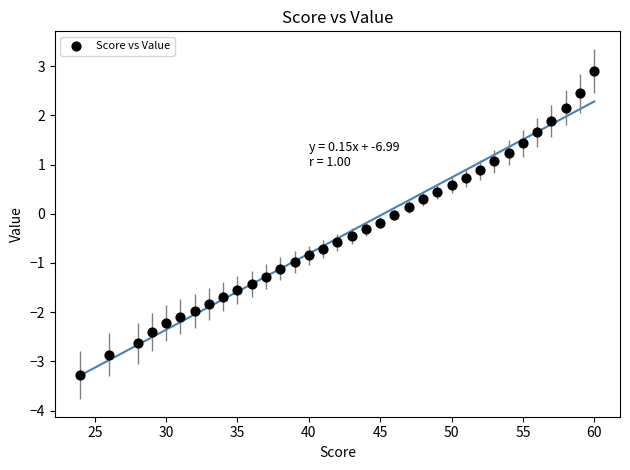

What is the range of X values (max minus min)?

36.0